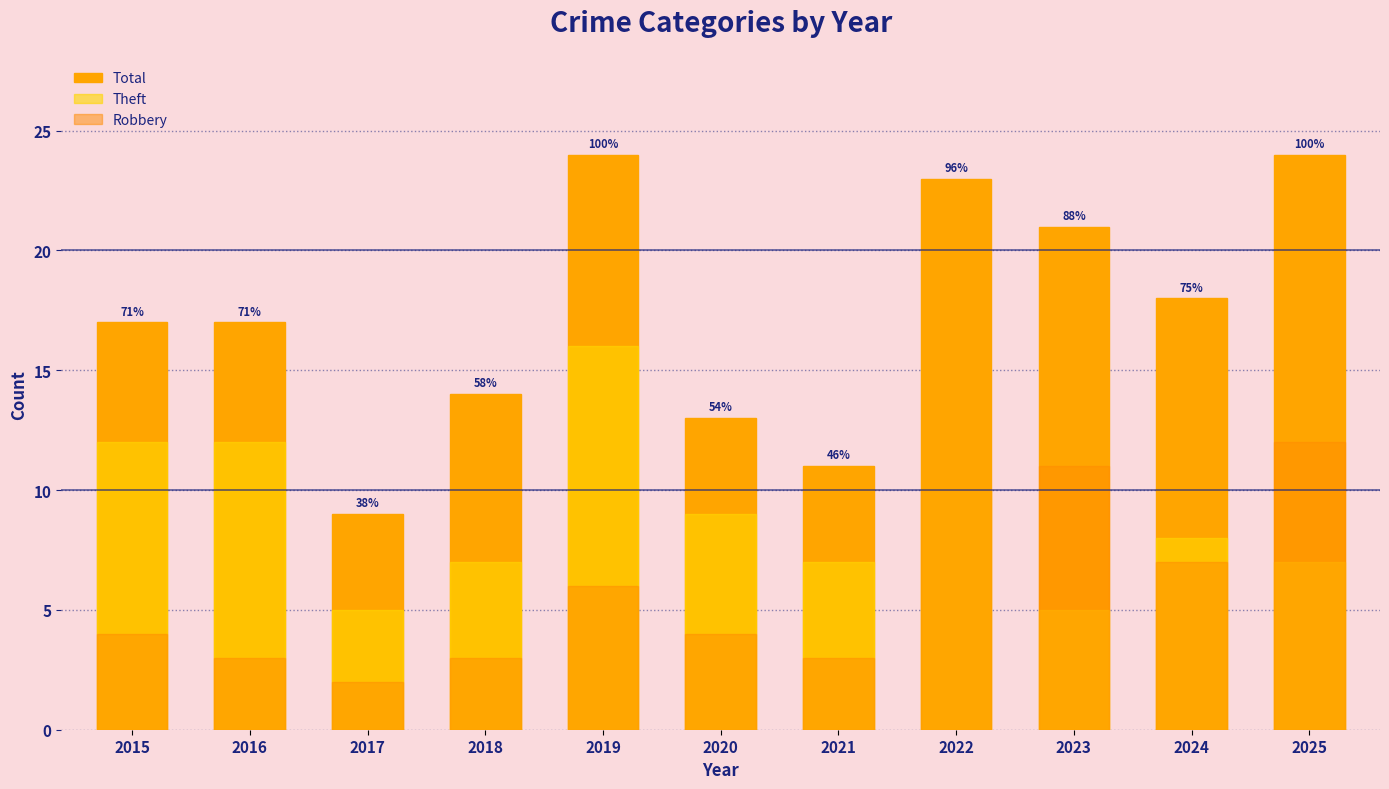

Where does the Total series first go above 17?

2019